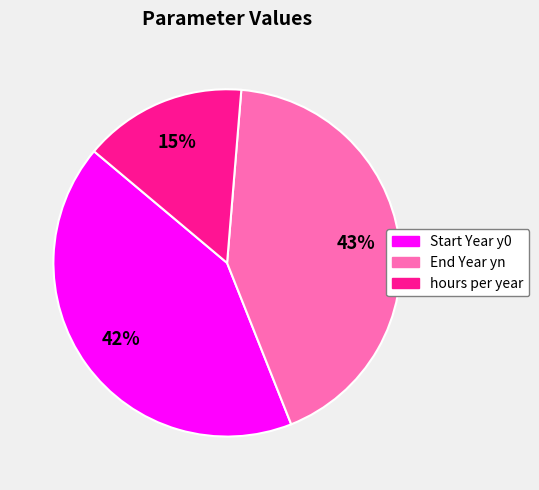

To the nearest percent, what is the combined percentage of End Year yn and Start Year y0?

85%